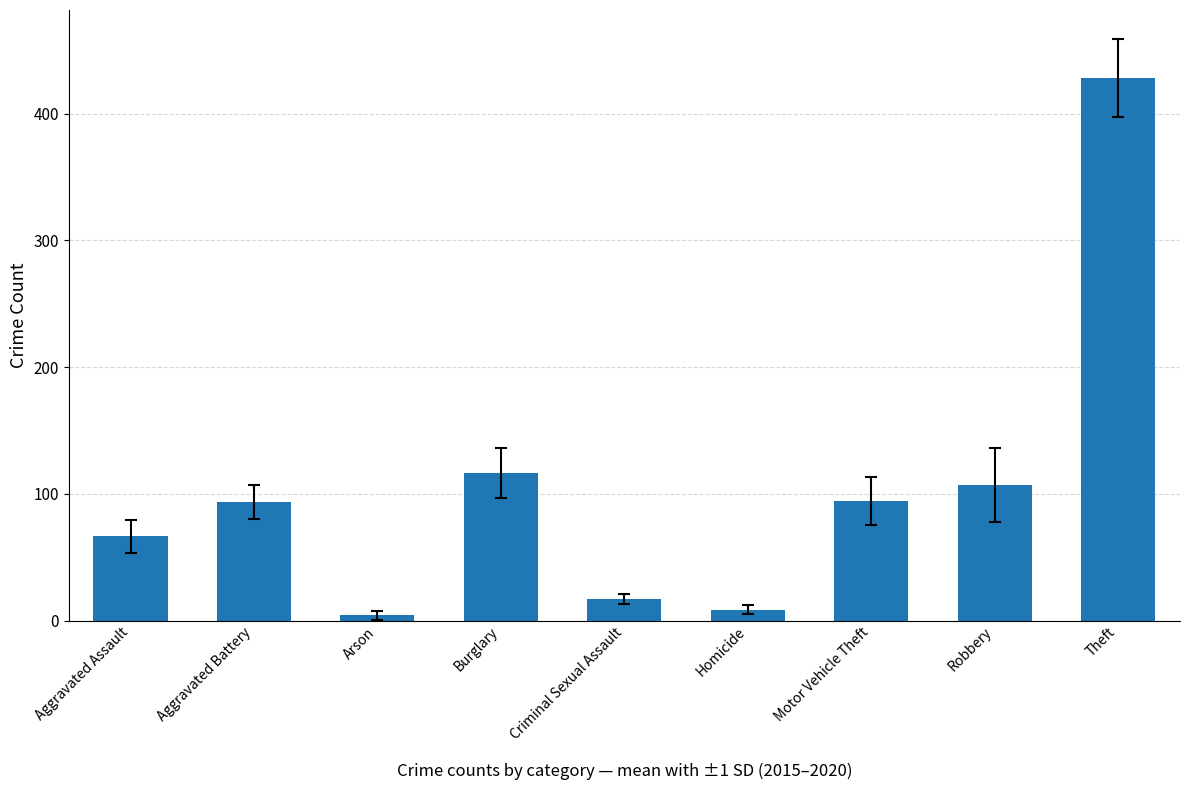

At which label is the value closest to 216?

Burglary